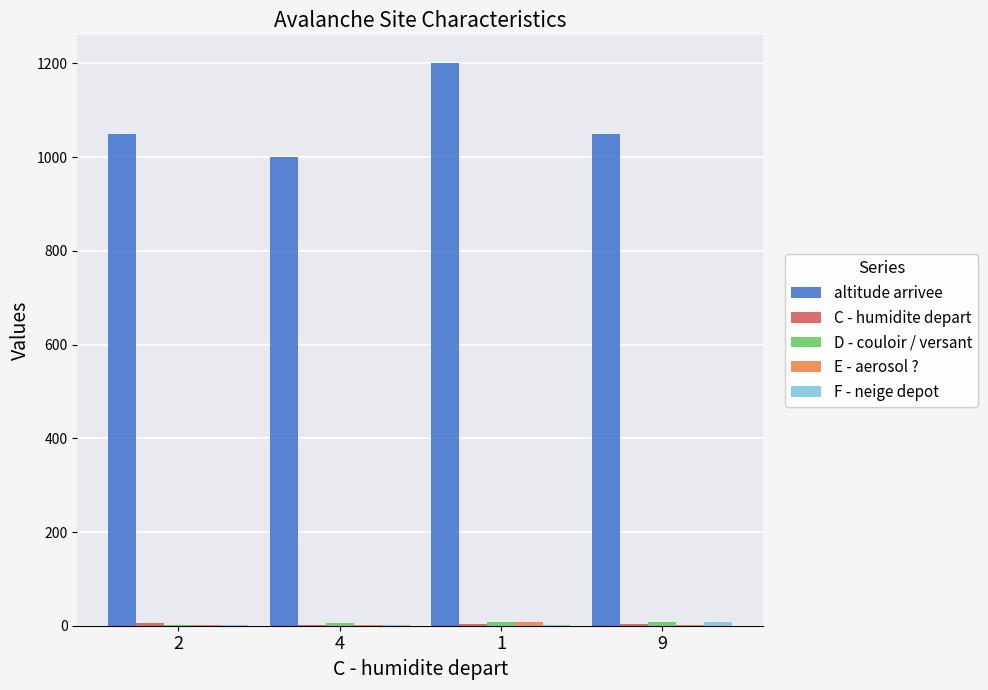

Between 1 and 9, which series saw the biggest shift?

altitude arrivee